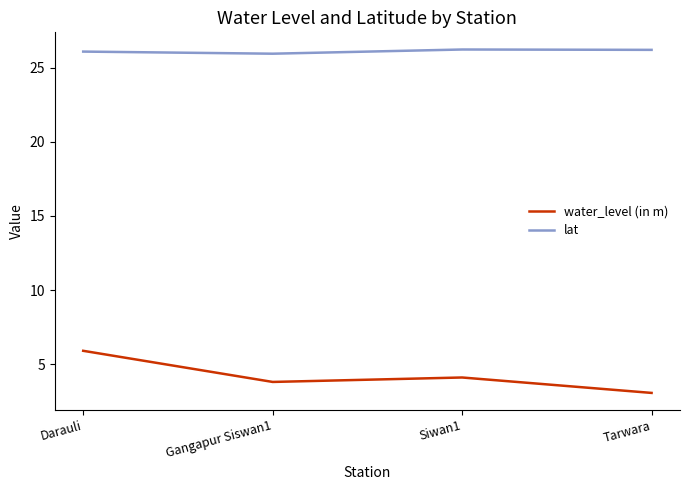

Is this an area chart (filled region under the line)?

No